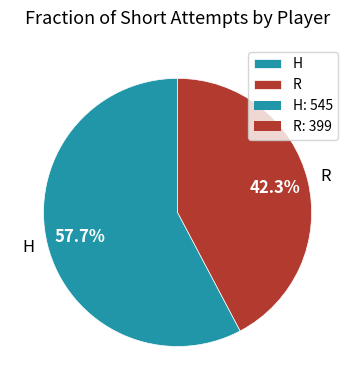

Which slice is the smallest?

R